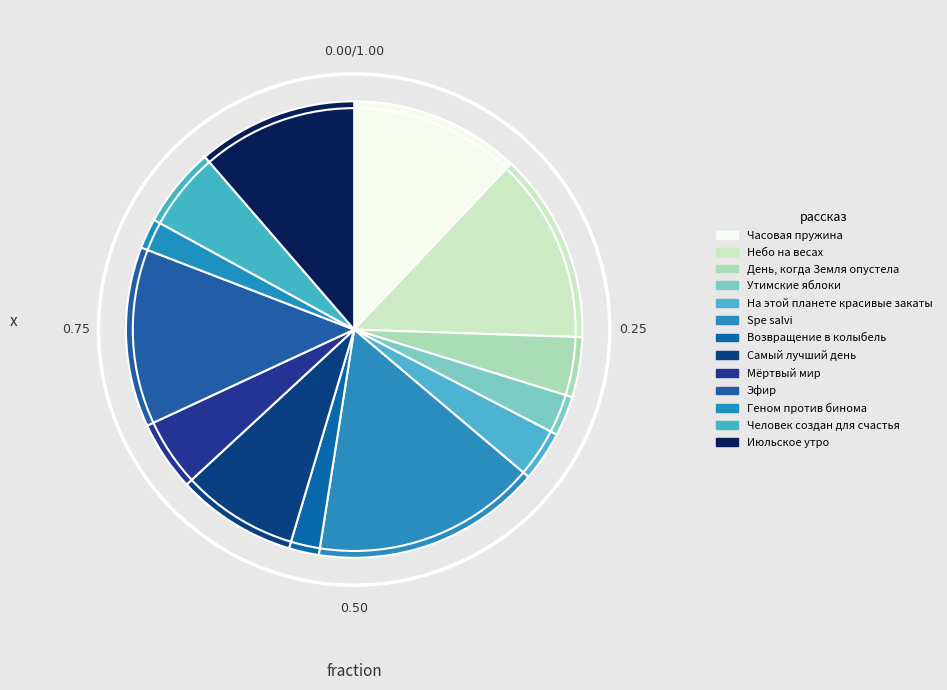

Count the number of slices in the pie.

13